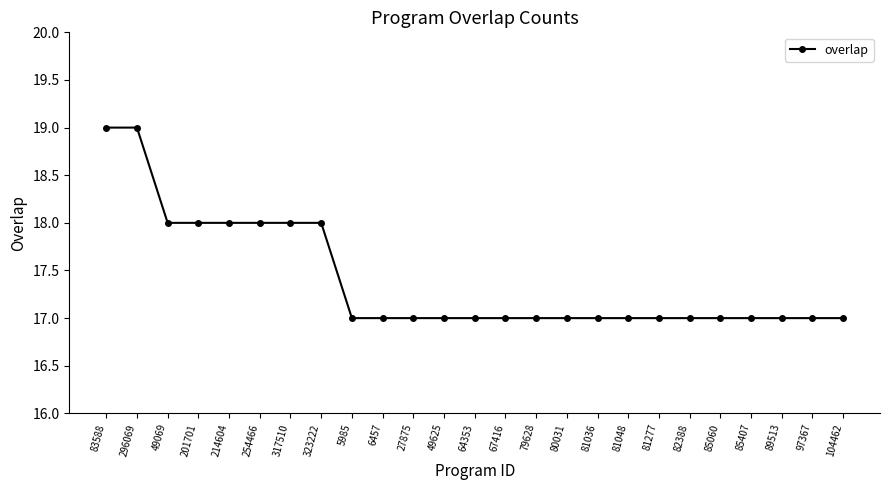

What is the label of the 20th point from the left?

82388